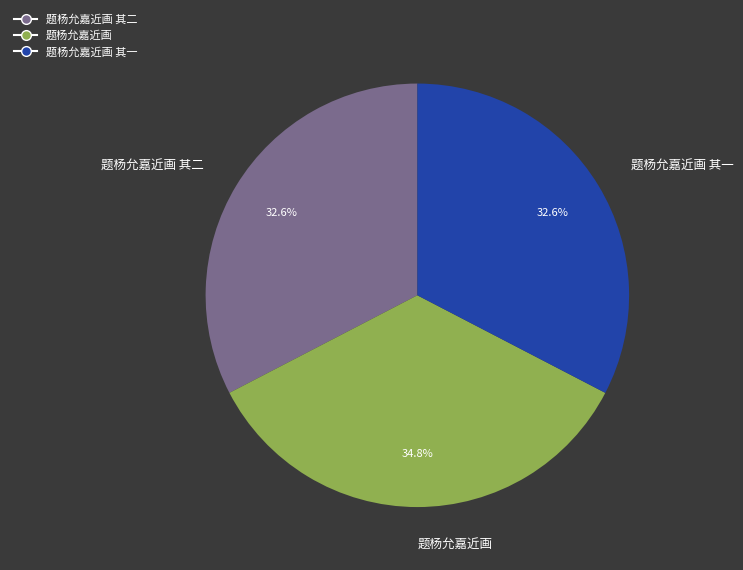

Which category has the biggest portion of the pie?

题杨允嘉近画